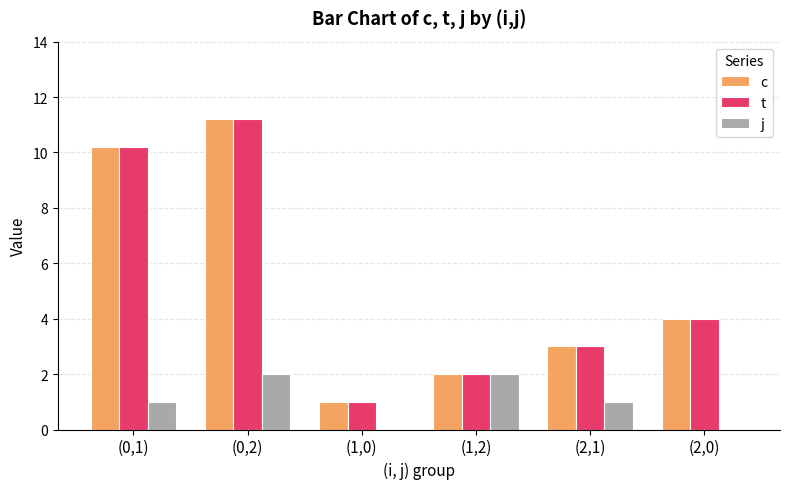

Reading left to right, list all the values displayed in this chart.

c: 10.2	11.2	1.0	2.0	3.0	4.0
t: 10.2	11.2	1.0	2.0	3.0	4.0
j: 1.0	2.0	0.0	2.0	1.0	0.0